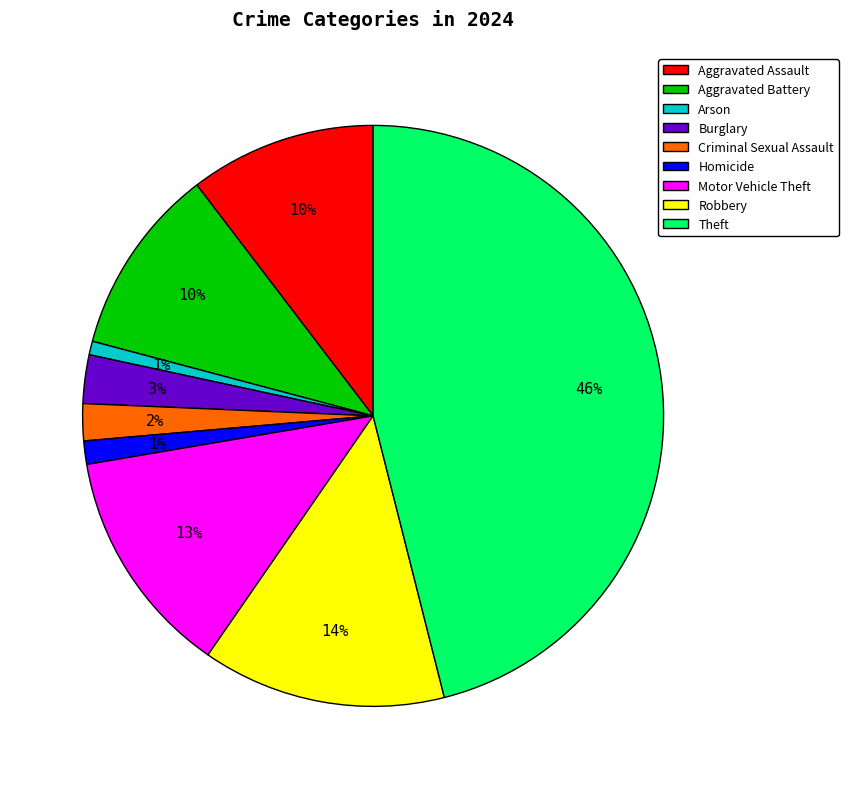

Which slice is the largest?

Theft